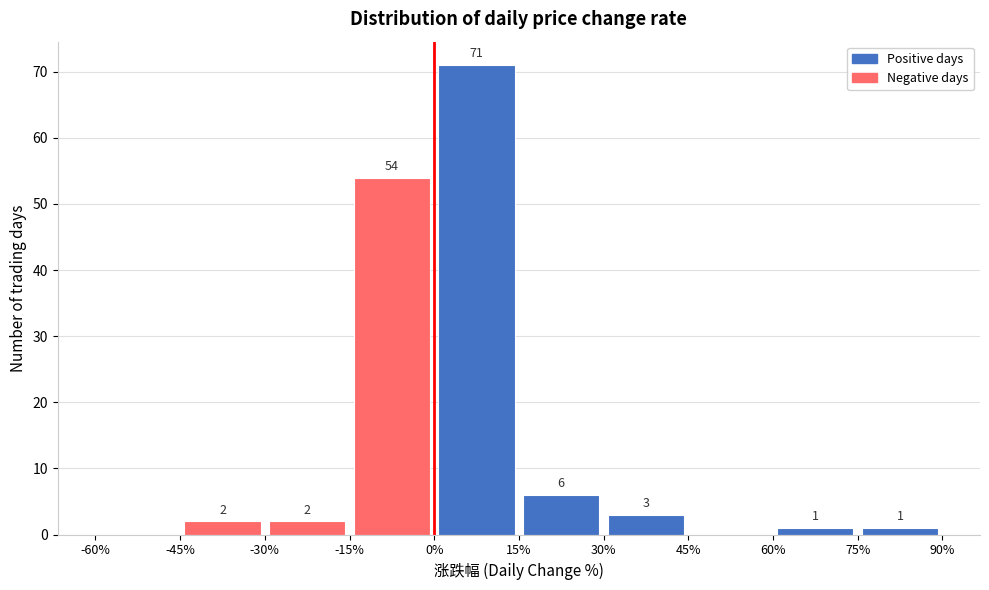

Over which range of the x-axis is the bar tallest?

0% to 15%